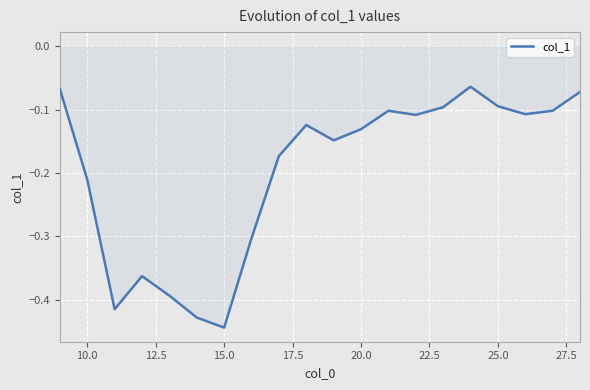

What is the difference between the maximum and minimum values?

0.4